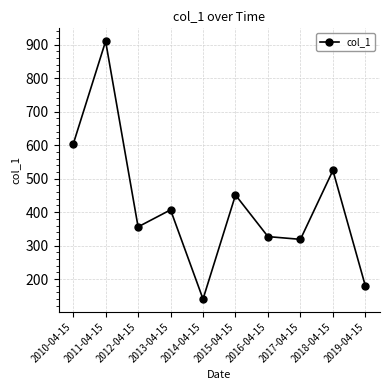

What is the difference between the values at 2010-04-15 and 2012-04-15?

246.3